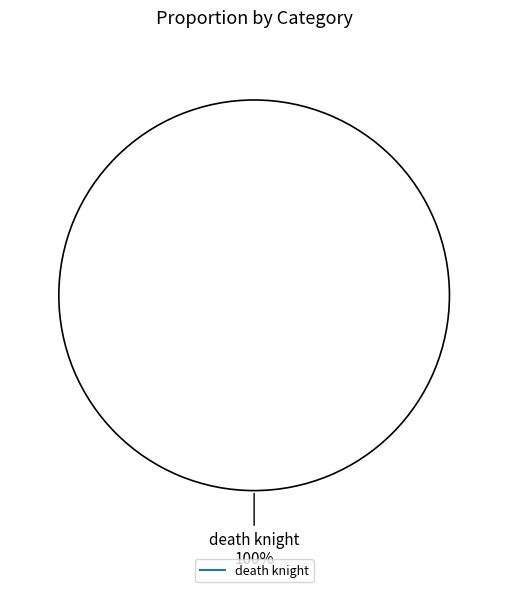

Is there any slice that represents more than half of the pie?

Yes